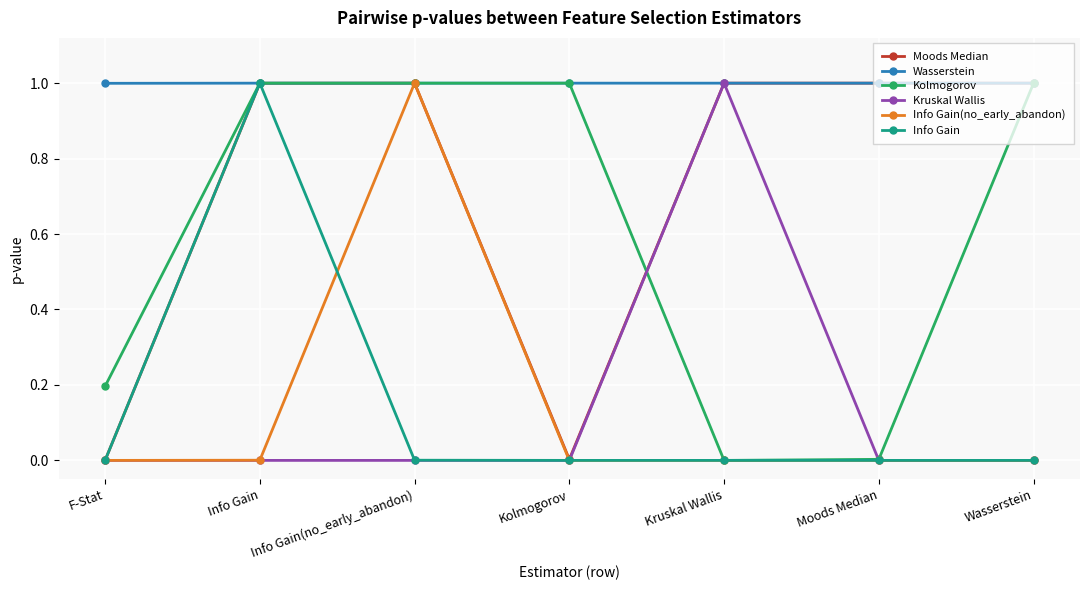

What position from the right is F-Stat?

7